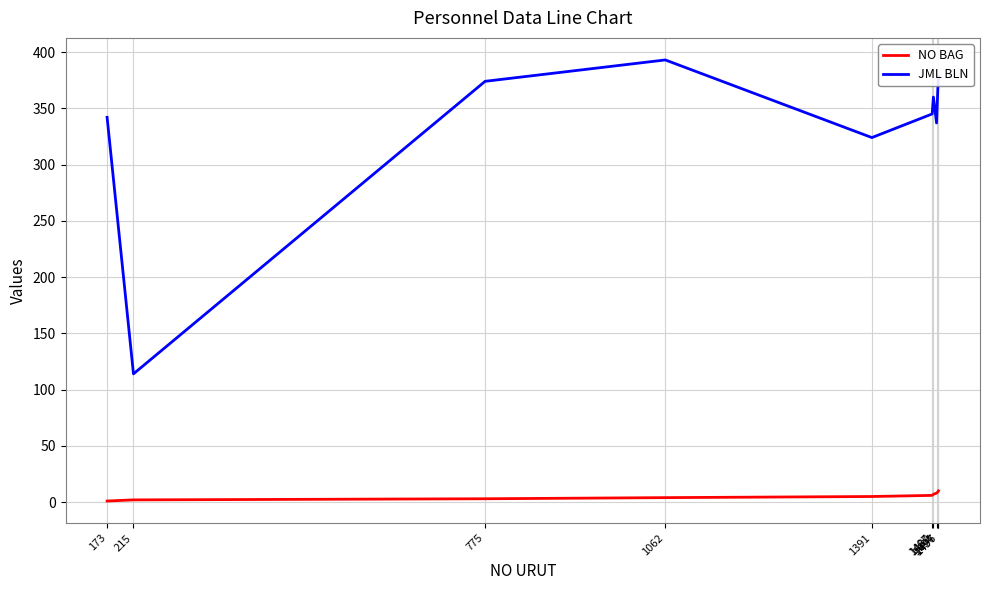

True or false: JML BLN and NO BAG cross at least once.

False